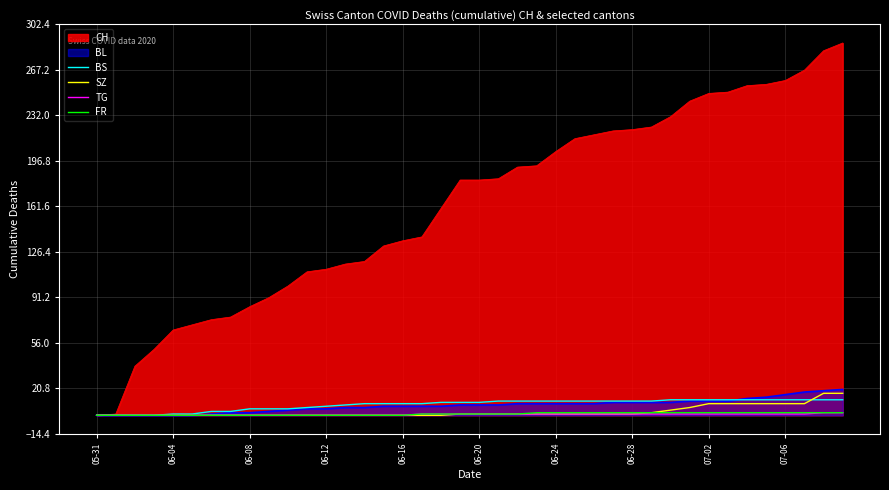

Does the chart display data point markers on the line(s)?

No